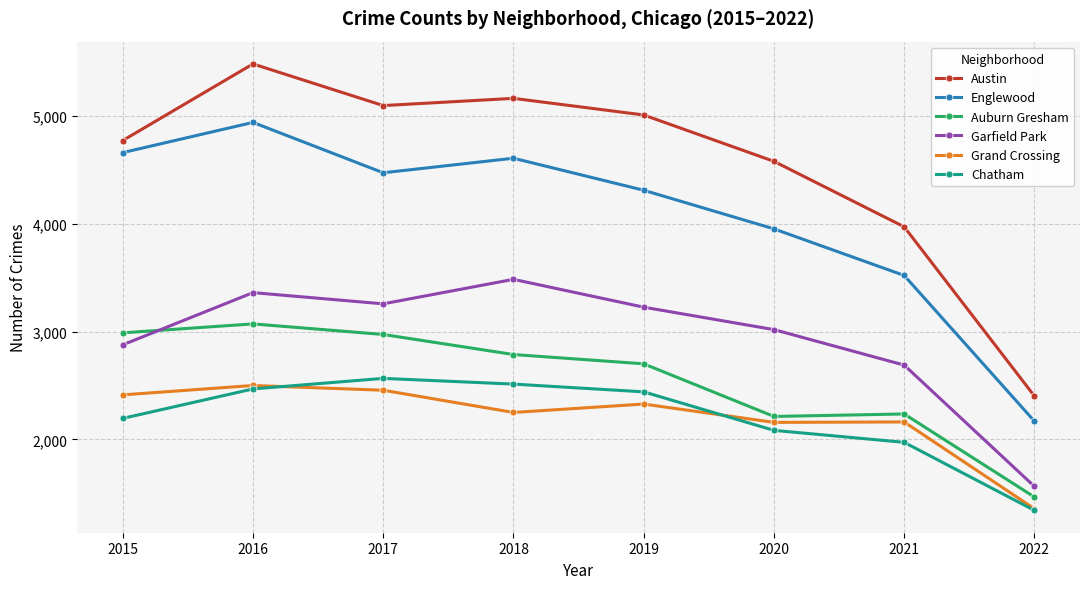

True or false: Austin has a value of 1368 at 2017.

False